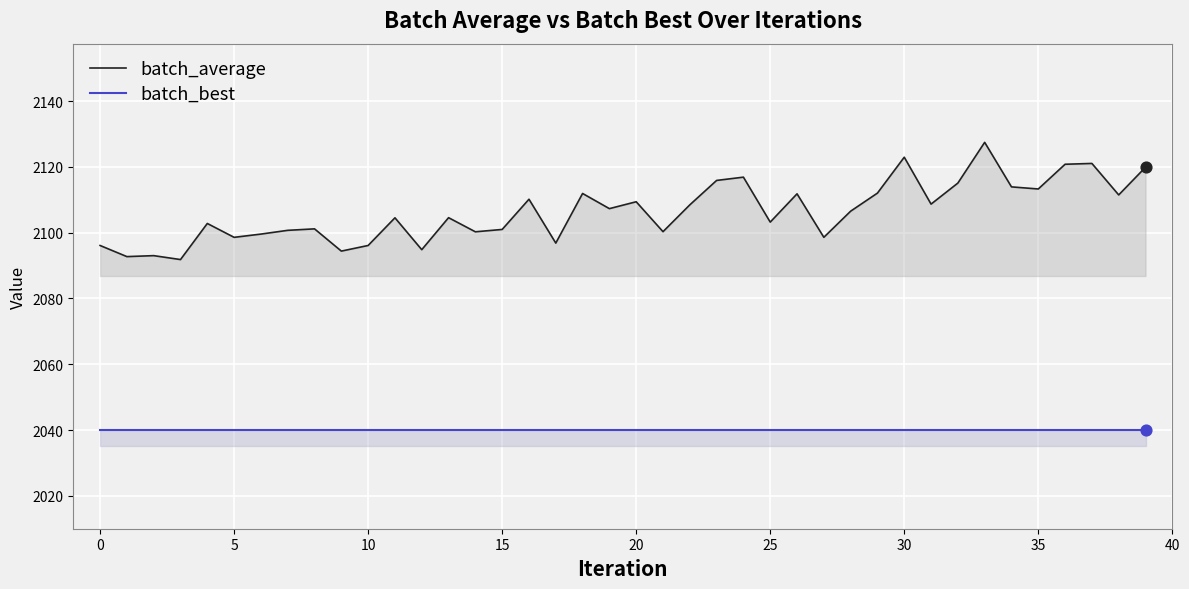

Which series has the largest Y range (max minus min)?

batch_average